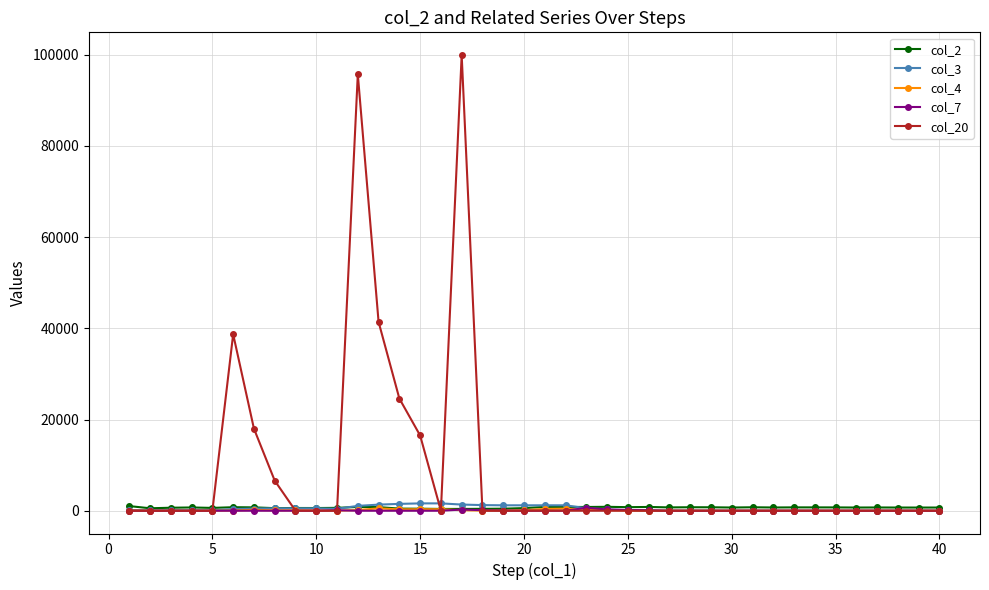

Which series has the widest spread of values?

col_20